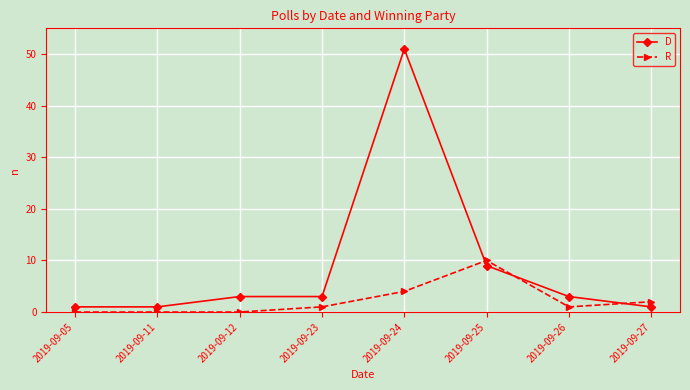

Rank the series by their maximum value, from lowest to highest.

R, D